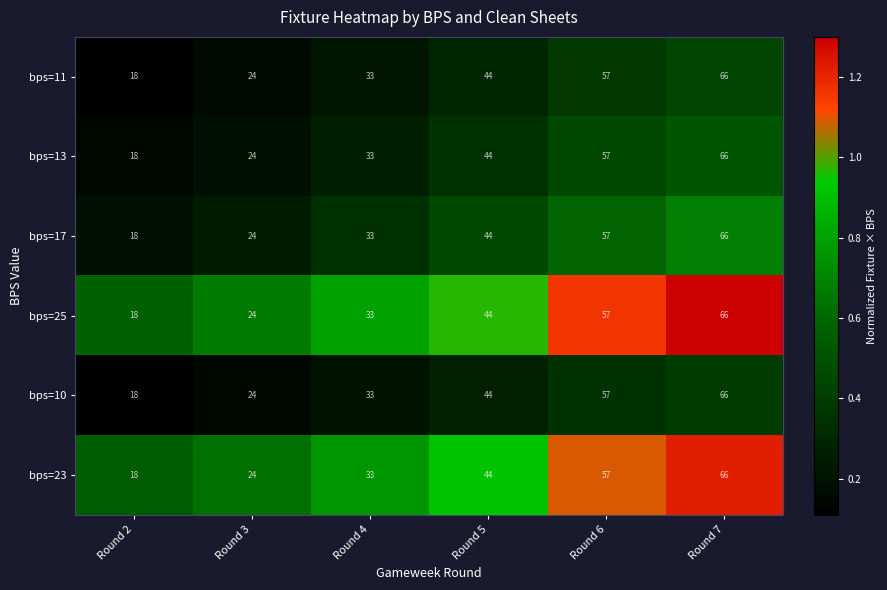

At which category is the sum across all series the highest?

Round 7